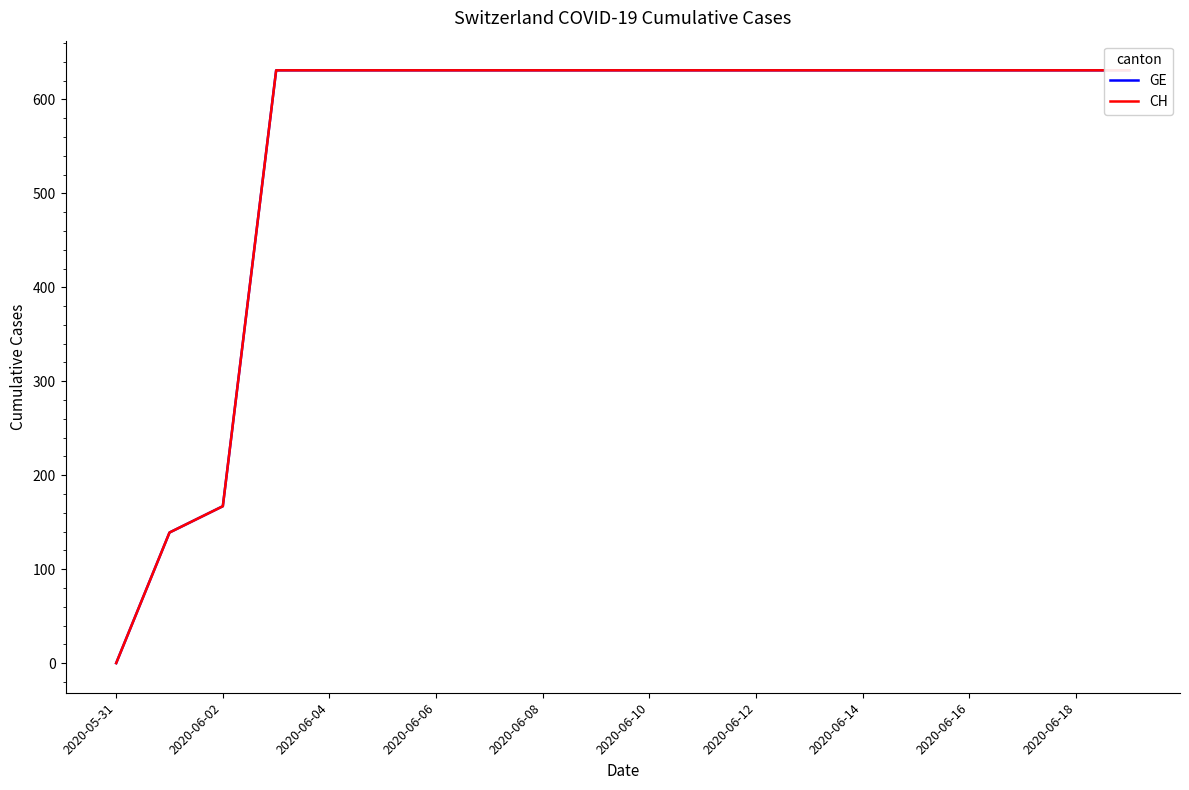

What is the label of the 6th point from the left?

2020-06-10